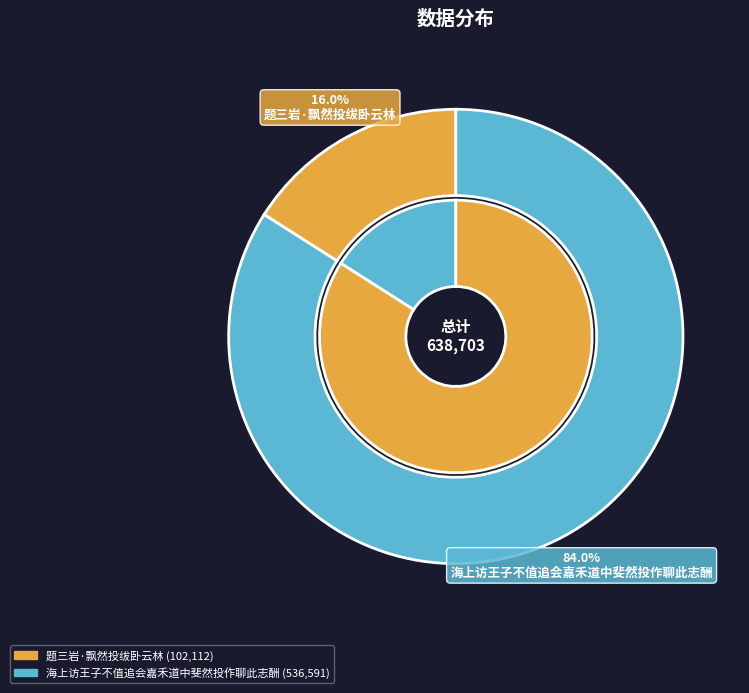

Is it true that 海上访王子不值追会嘉禾道中斐然投作聊此志酬 is 84% of the pie?

True